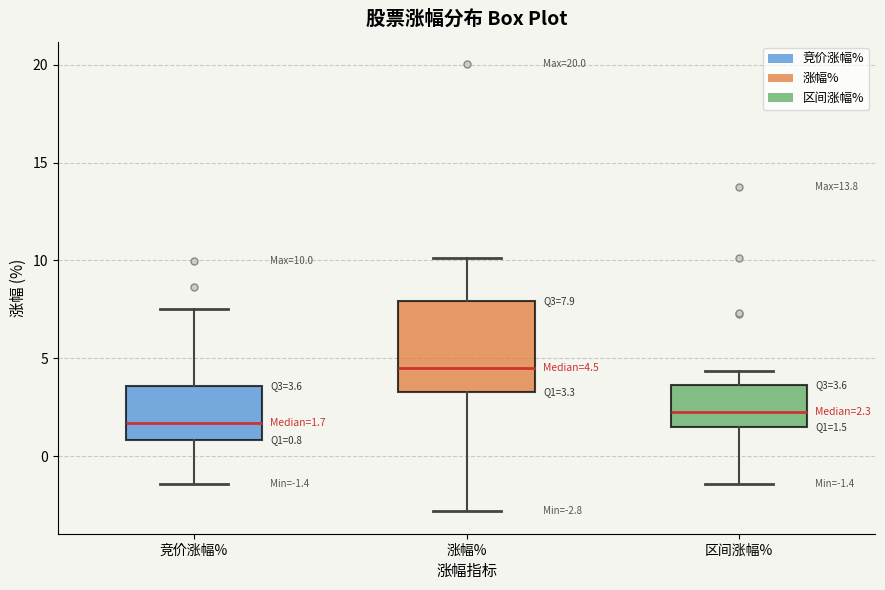

Comparing the boxes themselves (not the whiskers), which one is the tallest?

涨幅%